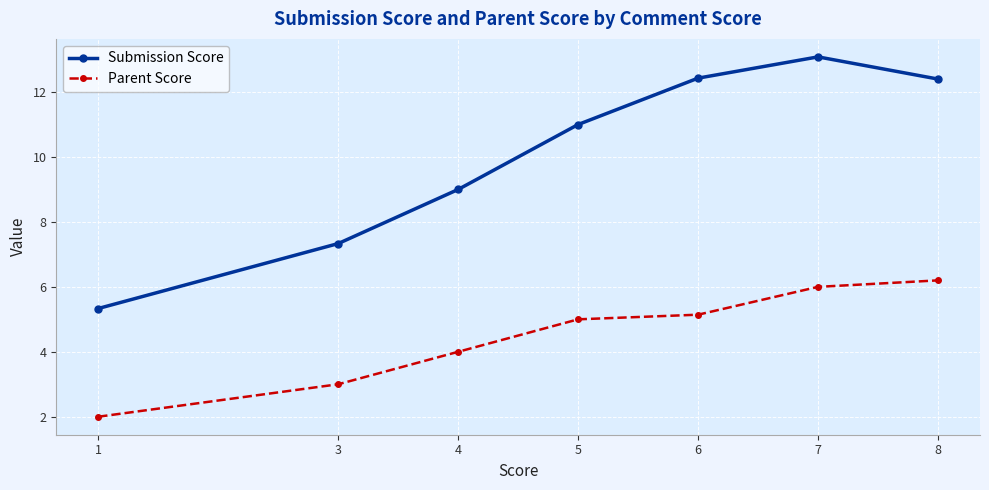

What is the difference between the second highest and minimum values in the Submission Score series?

7.1